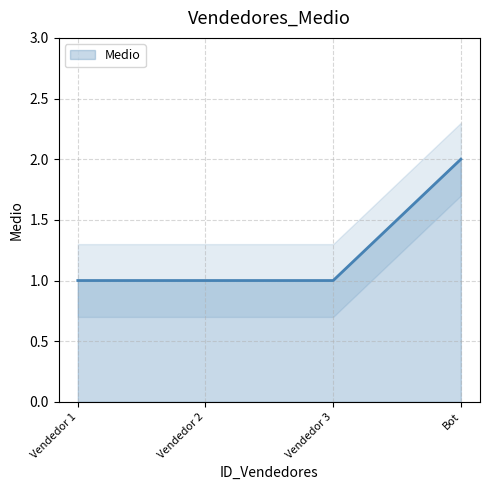

How many lines are shown in the chart?

1